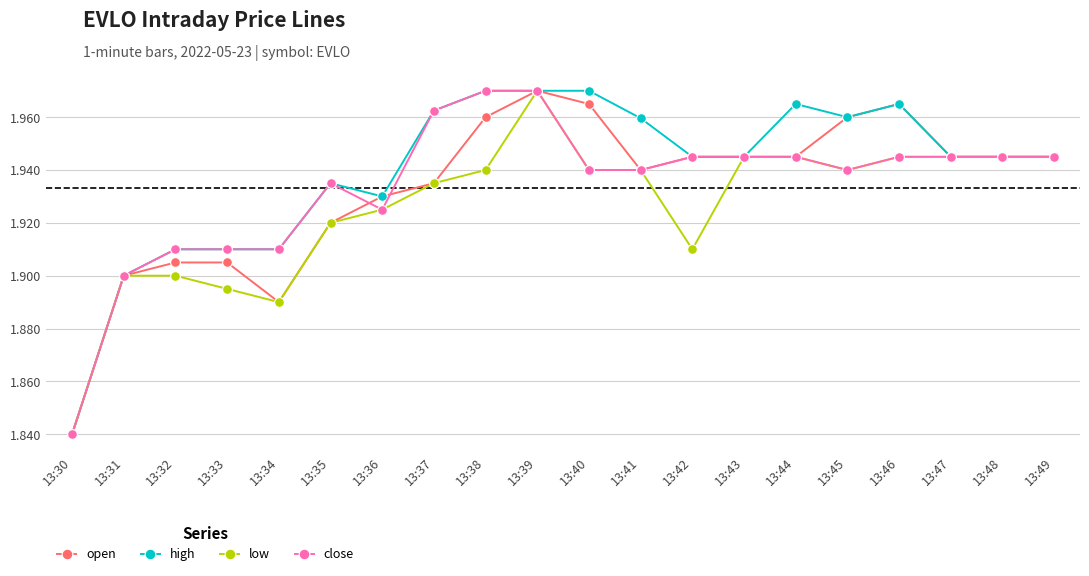

What is the total value across all series at 13:44?

7.8